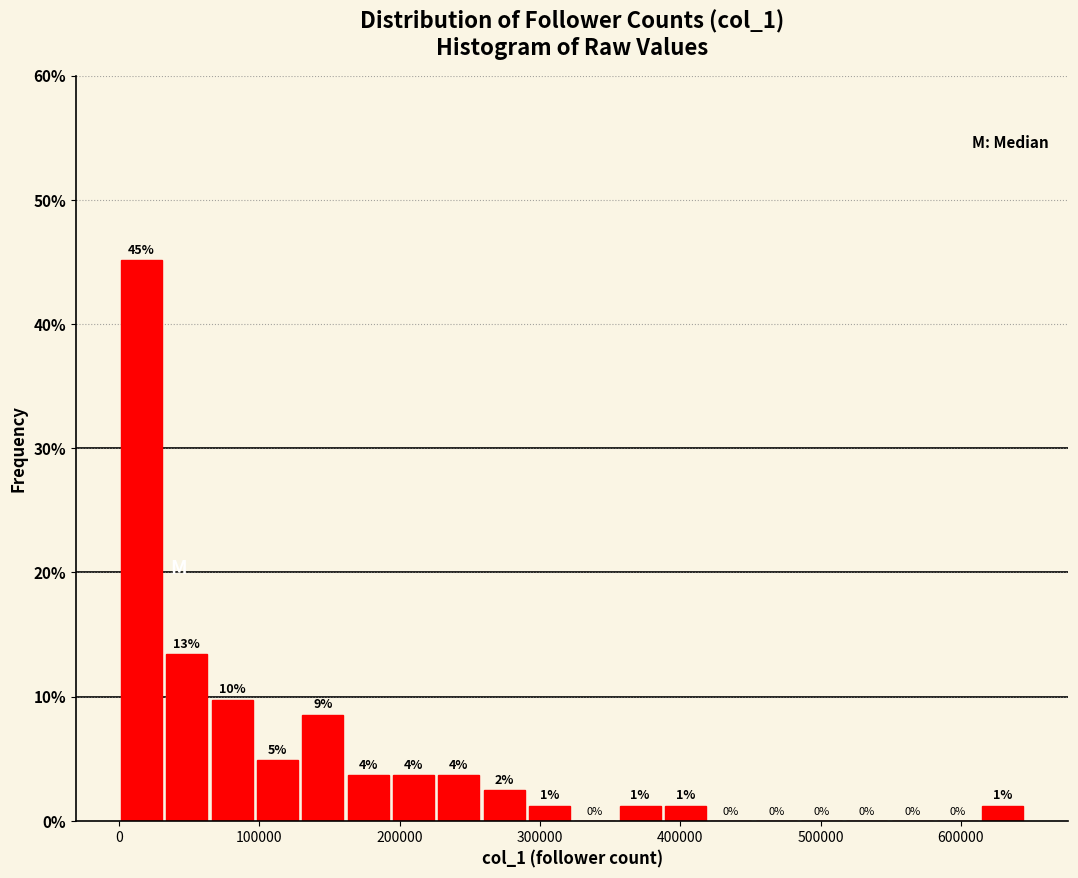

Around what value on the x-axis is the tallest bar? Give the approximate position of its centre, as read against the axis.

20000